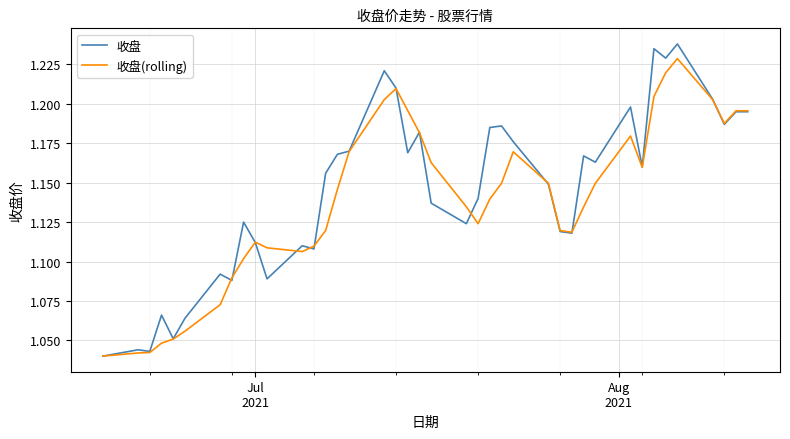

True or false: 收盘(rolling) and 收盘 intersect in this chart.

True